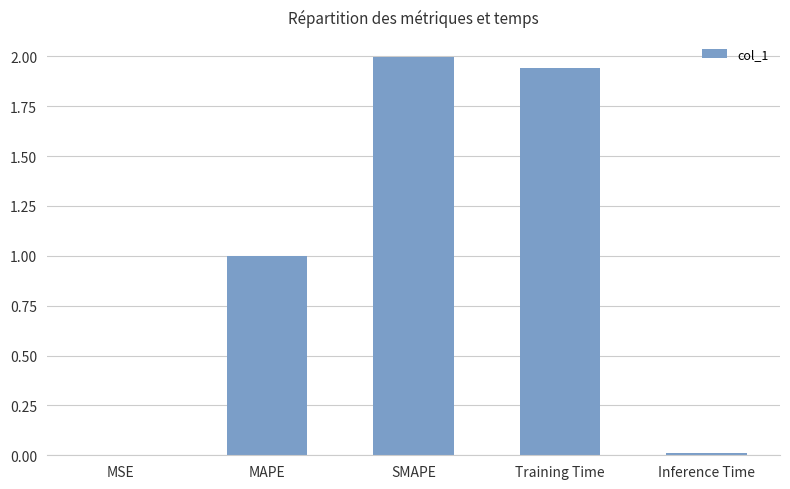

What is the sum of all values?

4.9